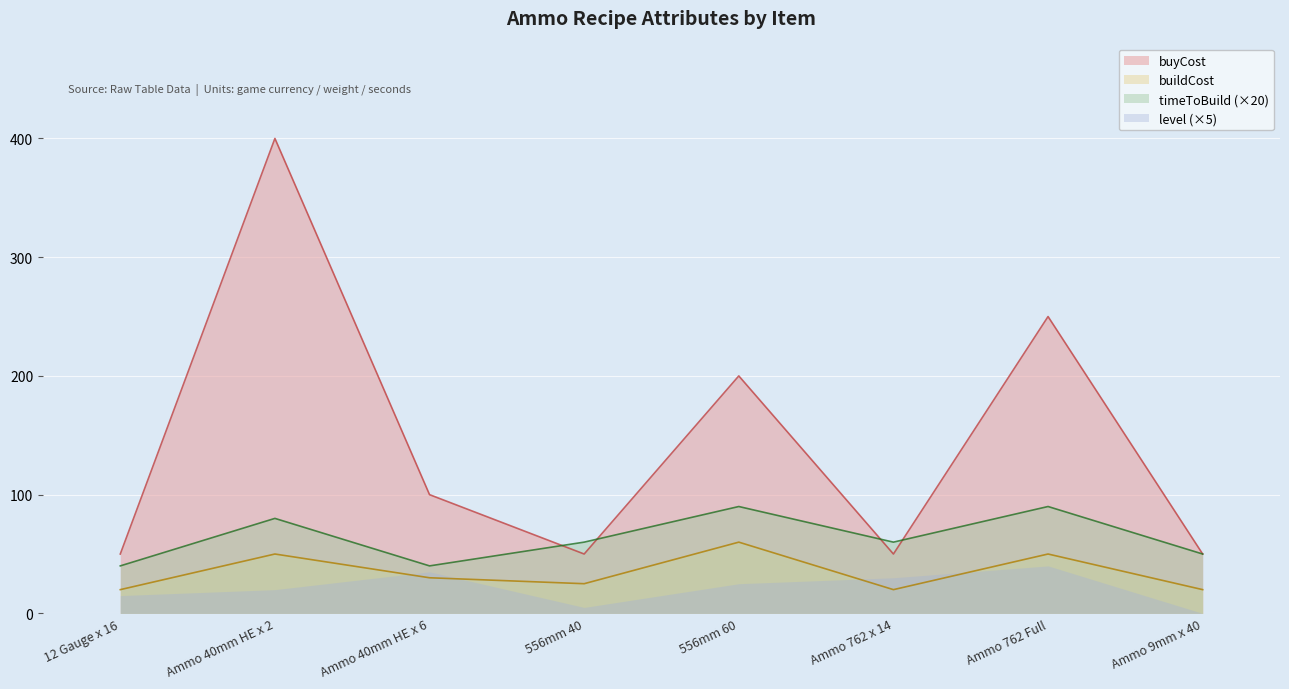

How many data points does each series have?

8